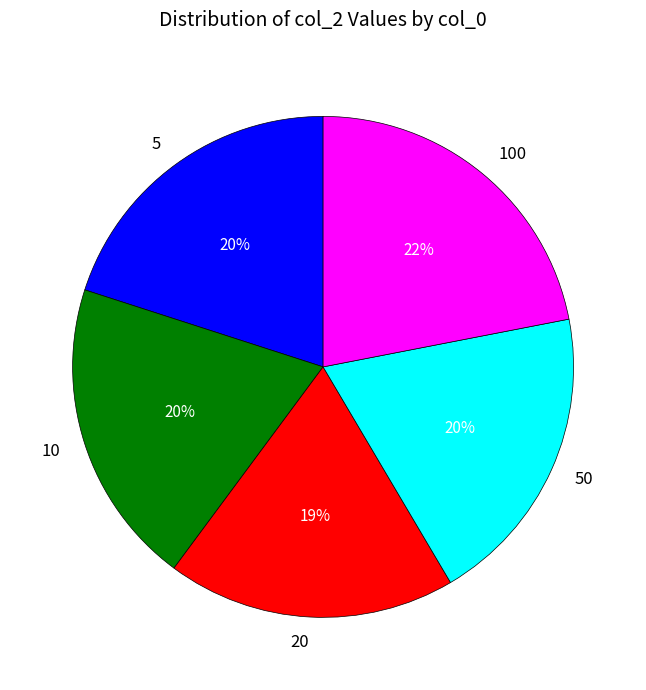

What is the largest slice in the pie chart?

100